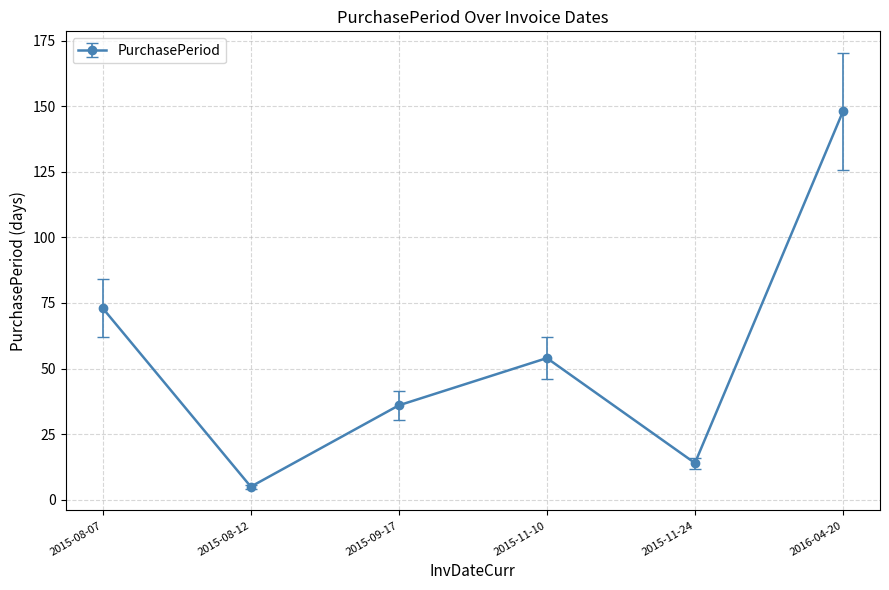

At which category does the data reach its first local valley?

2015-08-12